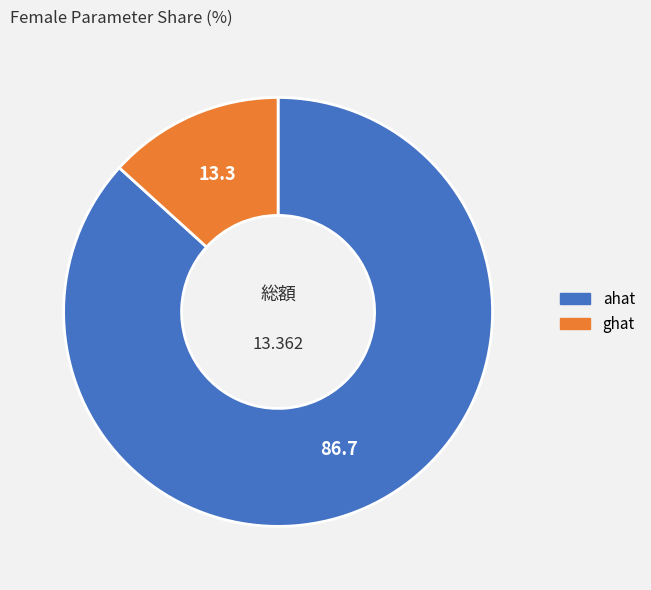

Rank the categories by value from lowest to highest.

ghat, ahat